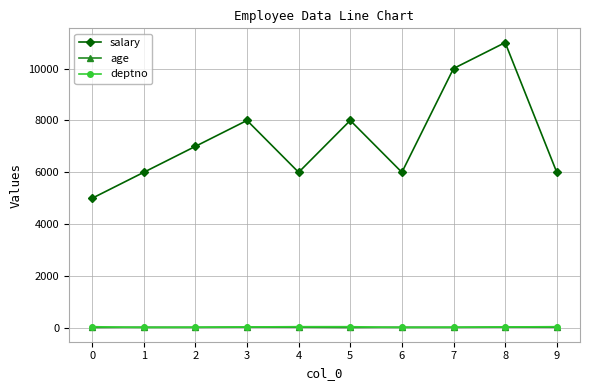

Is the value of salary at 8 greater than the value of deptno at 4?

Yes